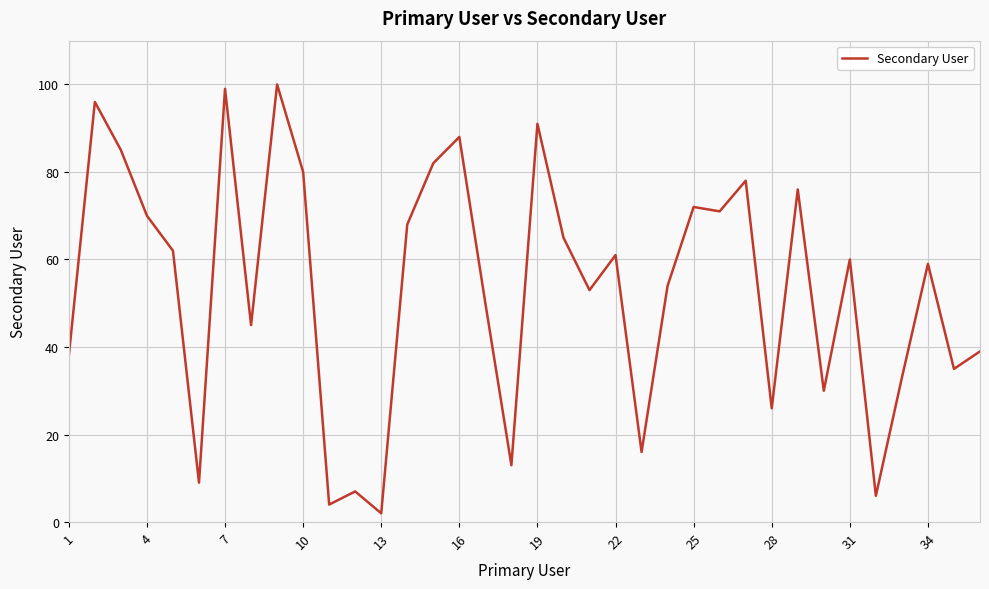

What is the average value?

53